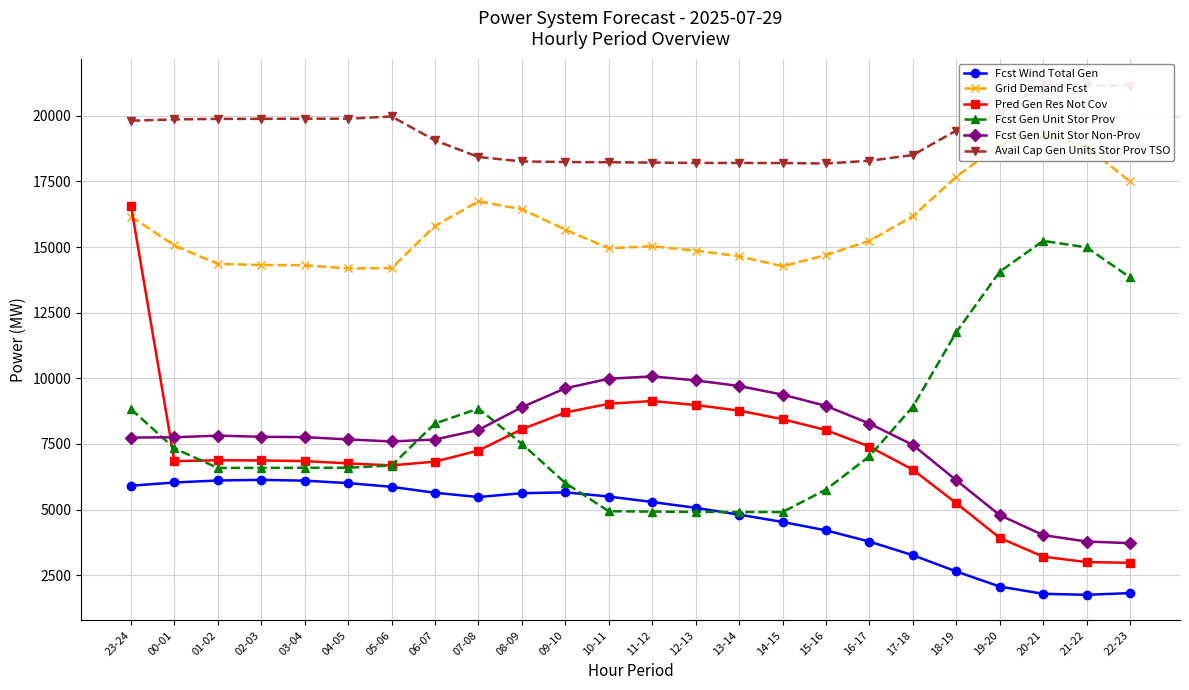

In Pred Gen Res Not Cov, how many points are lower than both neighbors (excluding endpoints)?

2